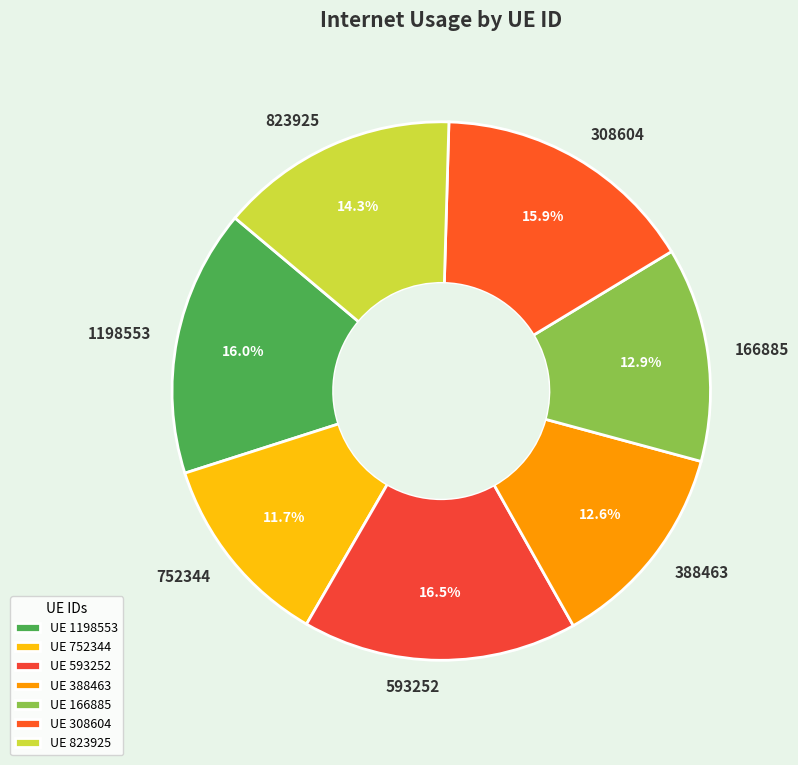

To the nearest percent, what is the combined percentage of 752344 and 823925?

26%